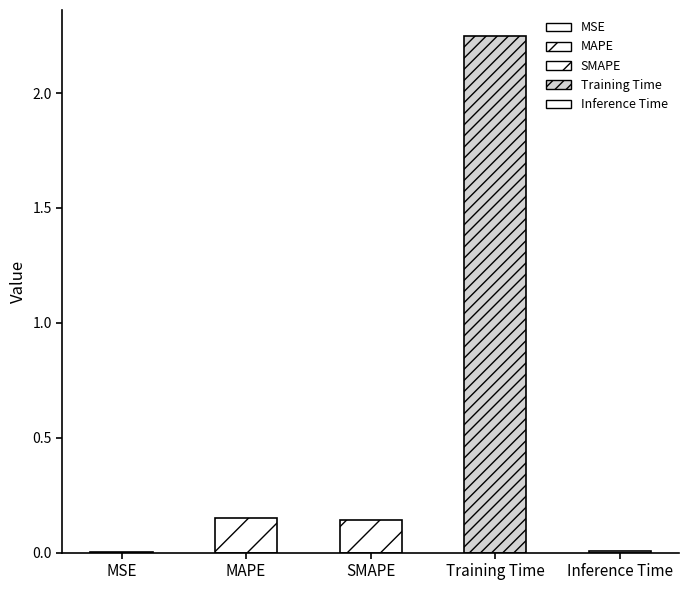

Which category has the highest value across all series?

Training Time